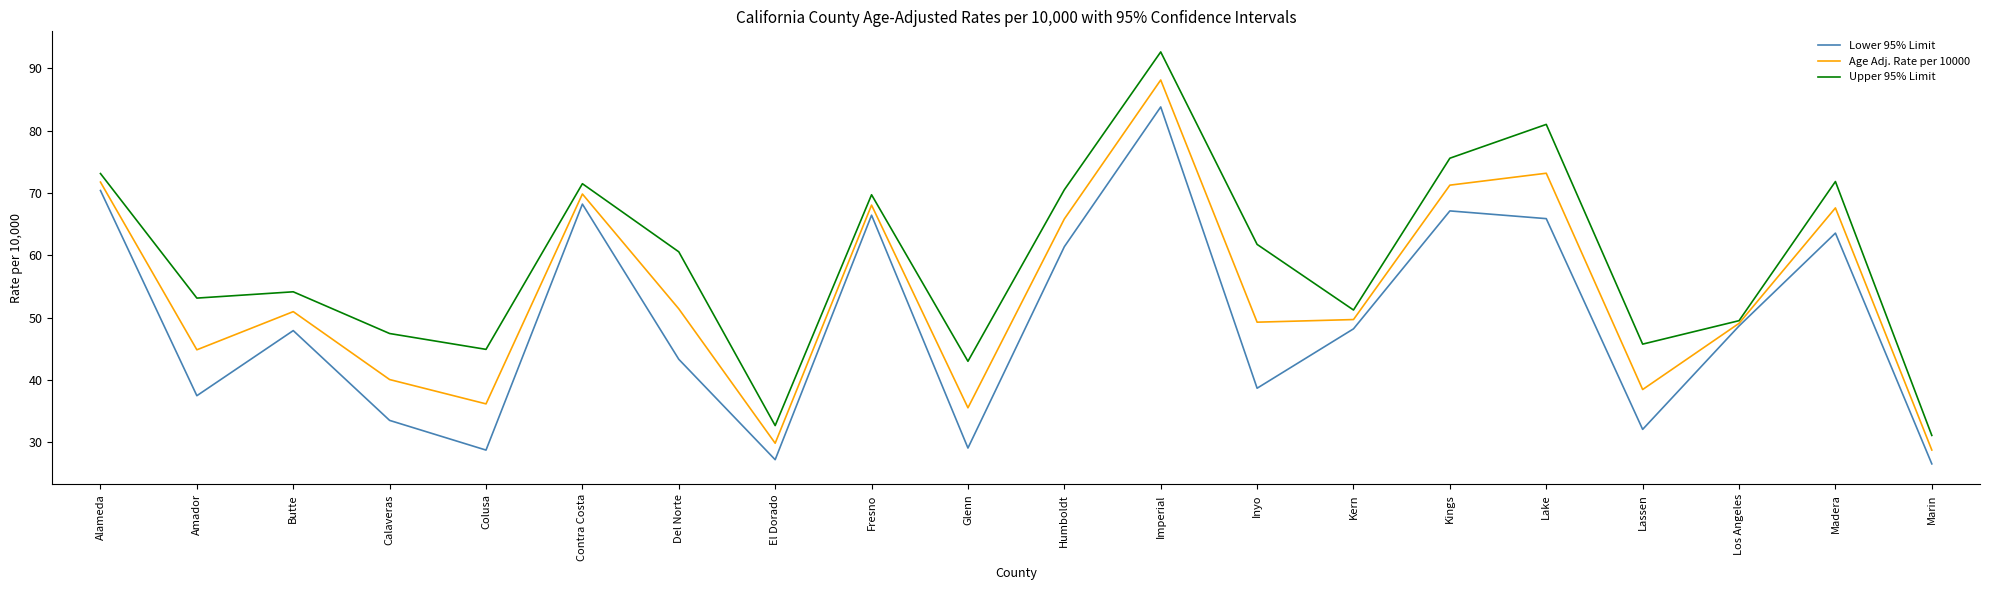

What is the spread (max minus min) of values at Del Norte?

17.2